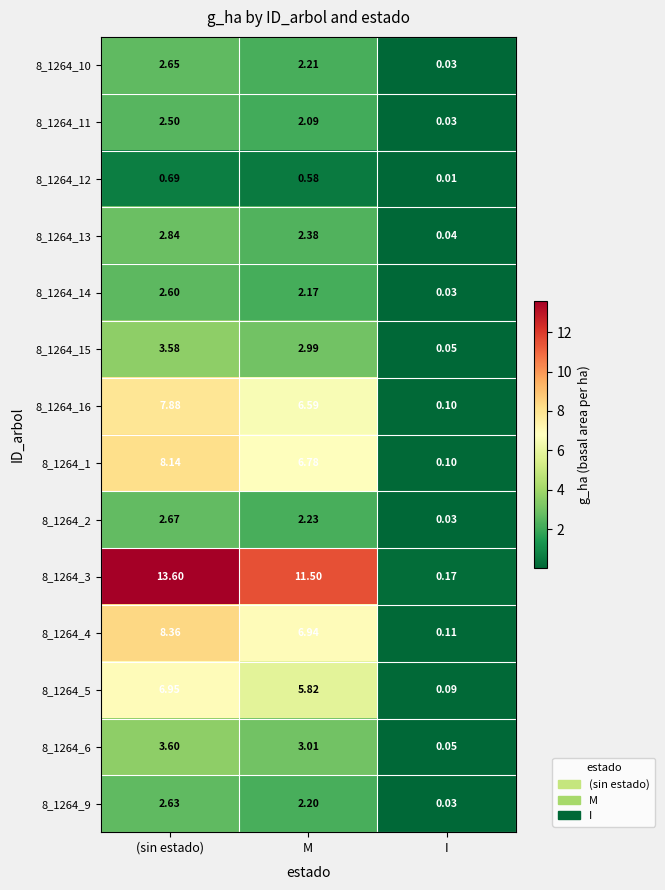

Which category has the lowest value in the 8_1264_11 series?

I